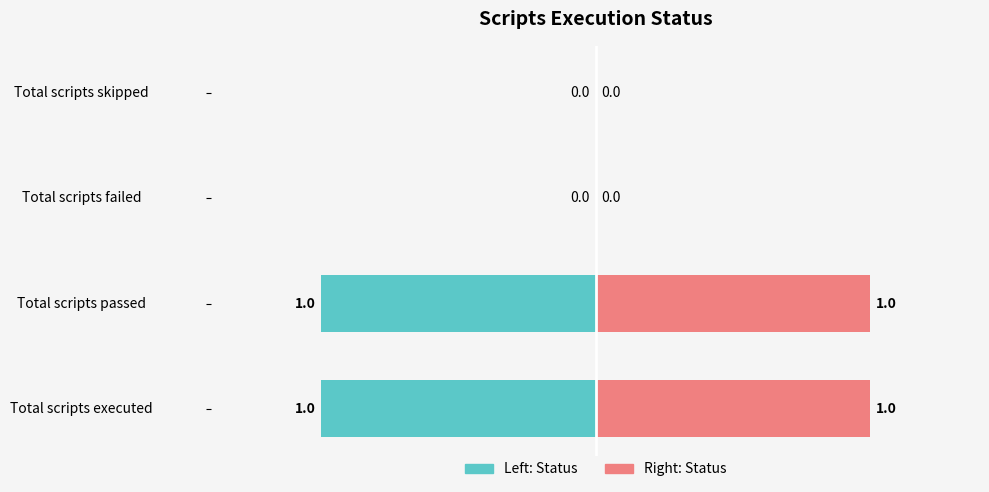

How many groups of bars are there?

4